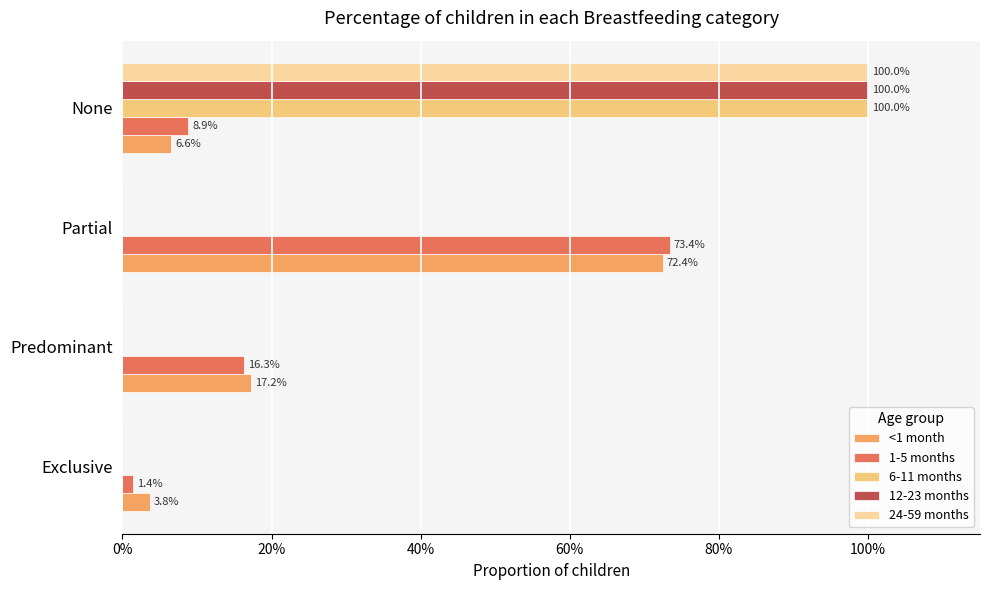

What are all the series names shown in the legend?

<1 month, 1-5 months, 6-11 months, 12-23 months, 24-59 months